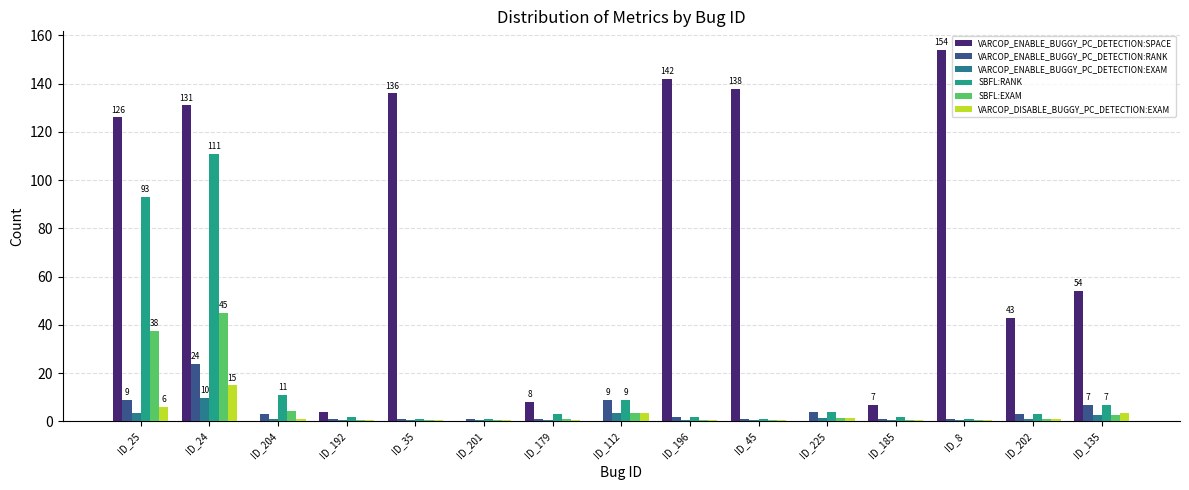

What is the difference between the maximum and second lowest values in the SBFL:RANK series?

110.0